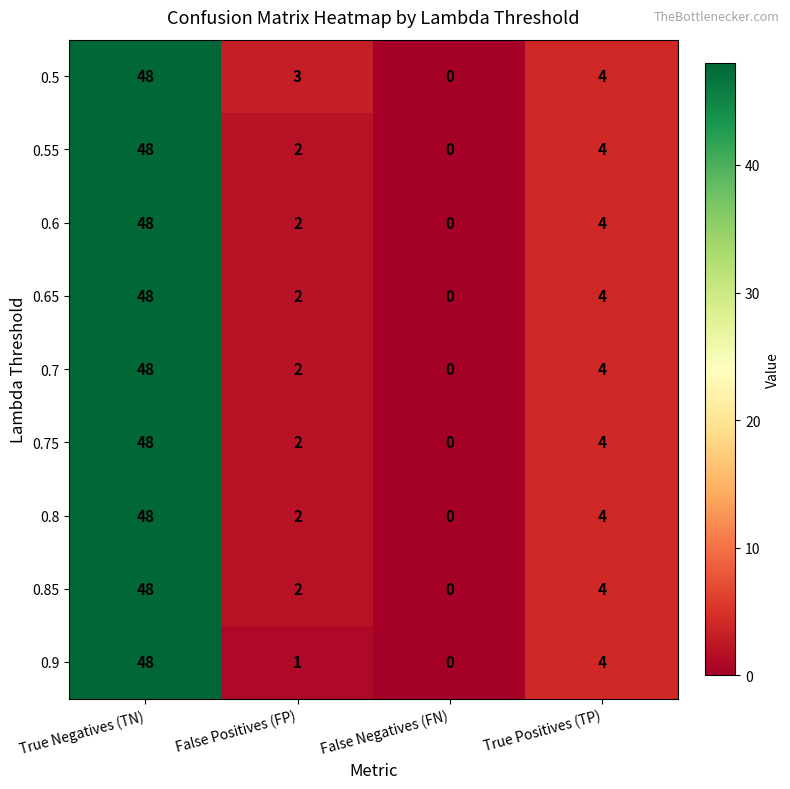

What is the difference between the 0.7 values at False Positives (FP) and True Negatives (TN)?

46